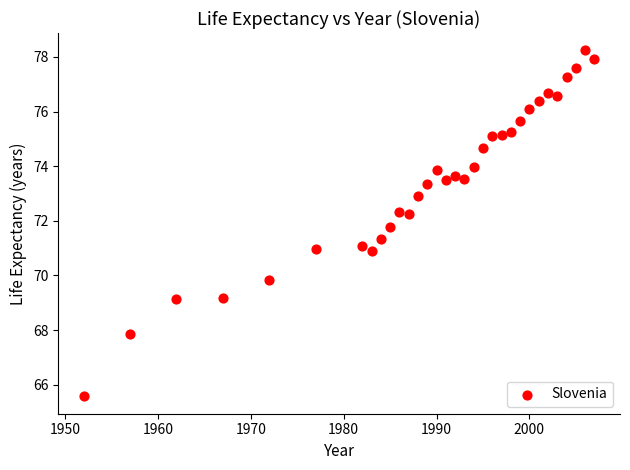

What is the range of X values (max minus min)?

55.0